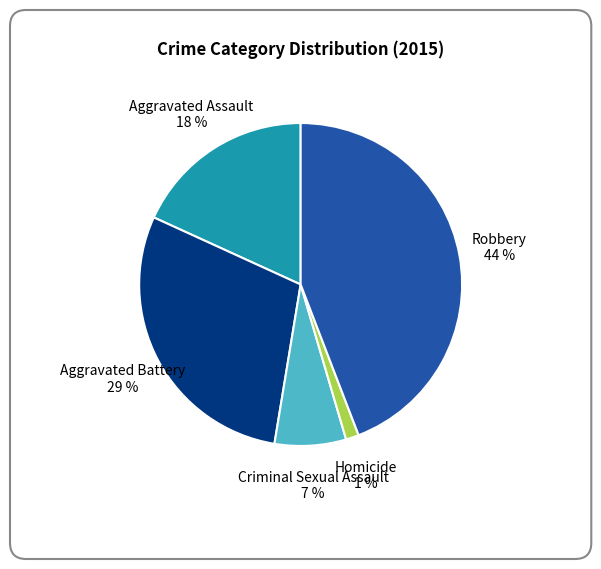

Does Criminal Sexual Assault represent more than half of the total?

No